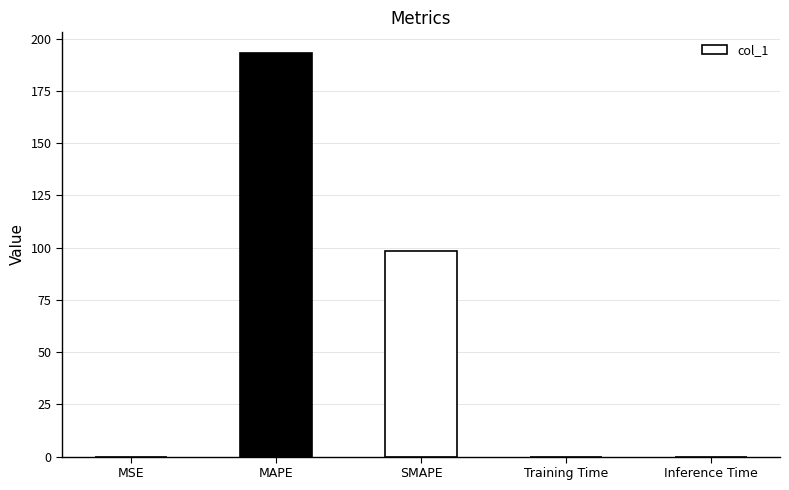

What is the average value?

58.3